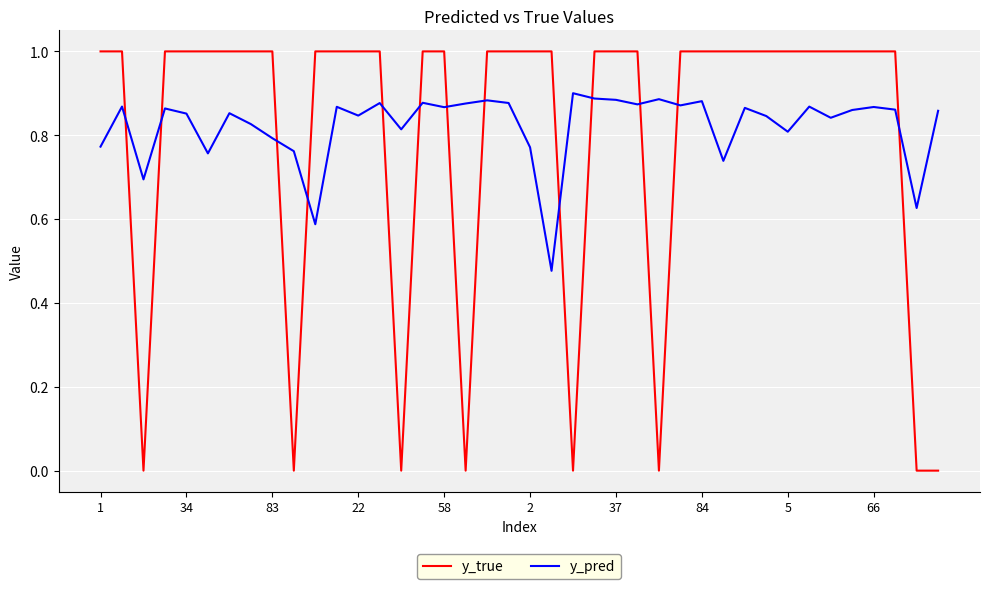

What are all the series names shown in the legend?

y_true, y_pred